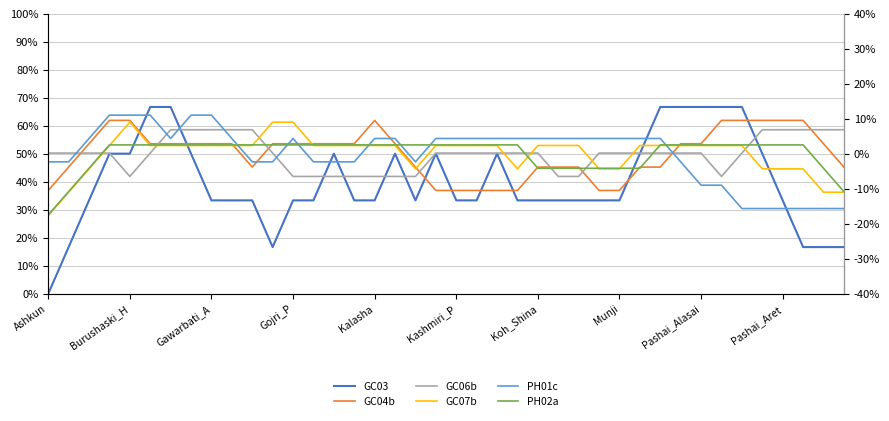

The value of GC07b at Gojri_P is 4.1. True or false?

False